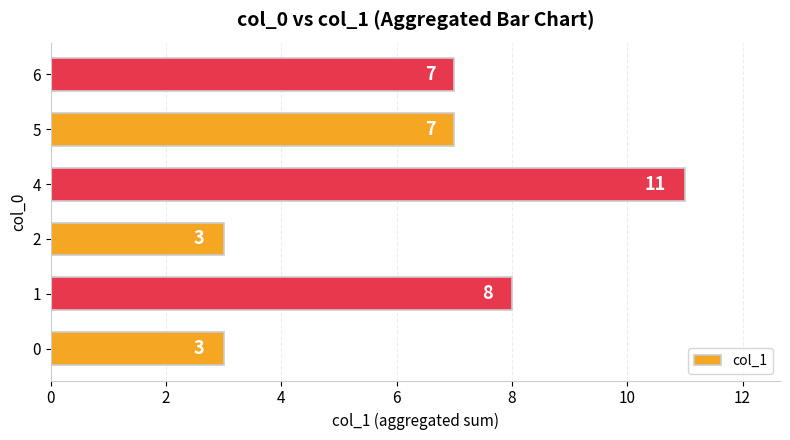

Reading bottom to top, what are all the values shown in this chart?

0=3	1=8	2=3	4=11	5=7	6=7